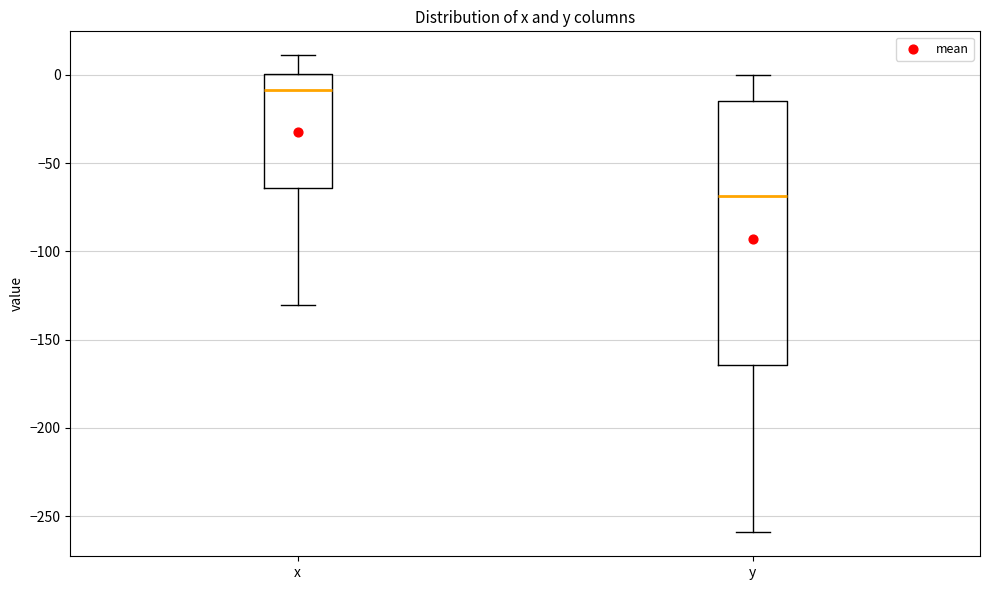

Comparing the boxes themselves (not the whiskers), which one is the tallest?

y